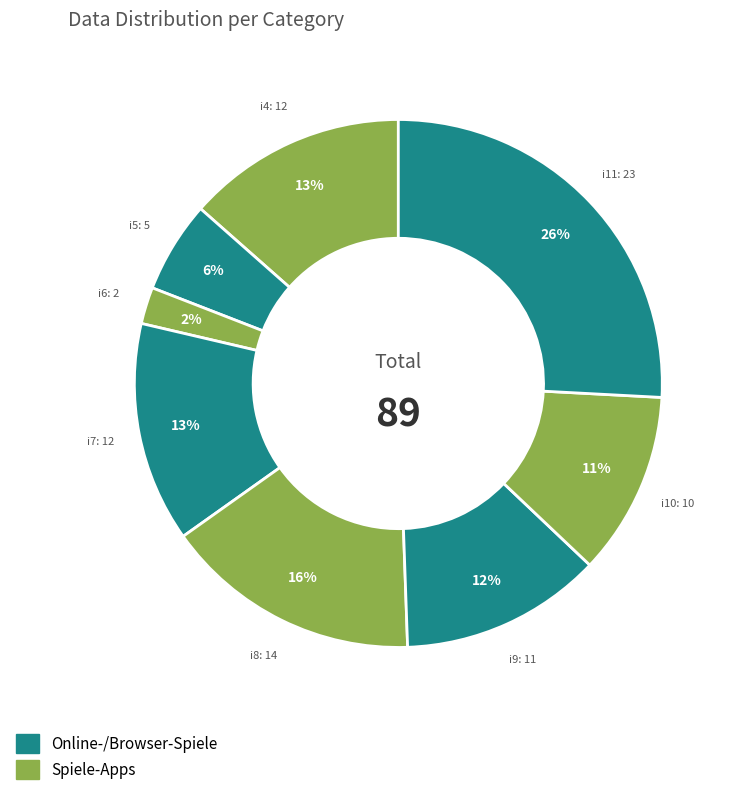

Which category has the smallest portion of the pie?

i6